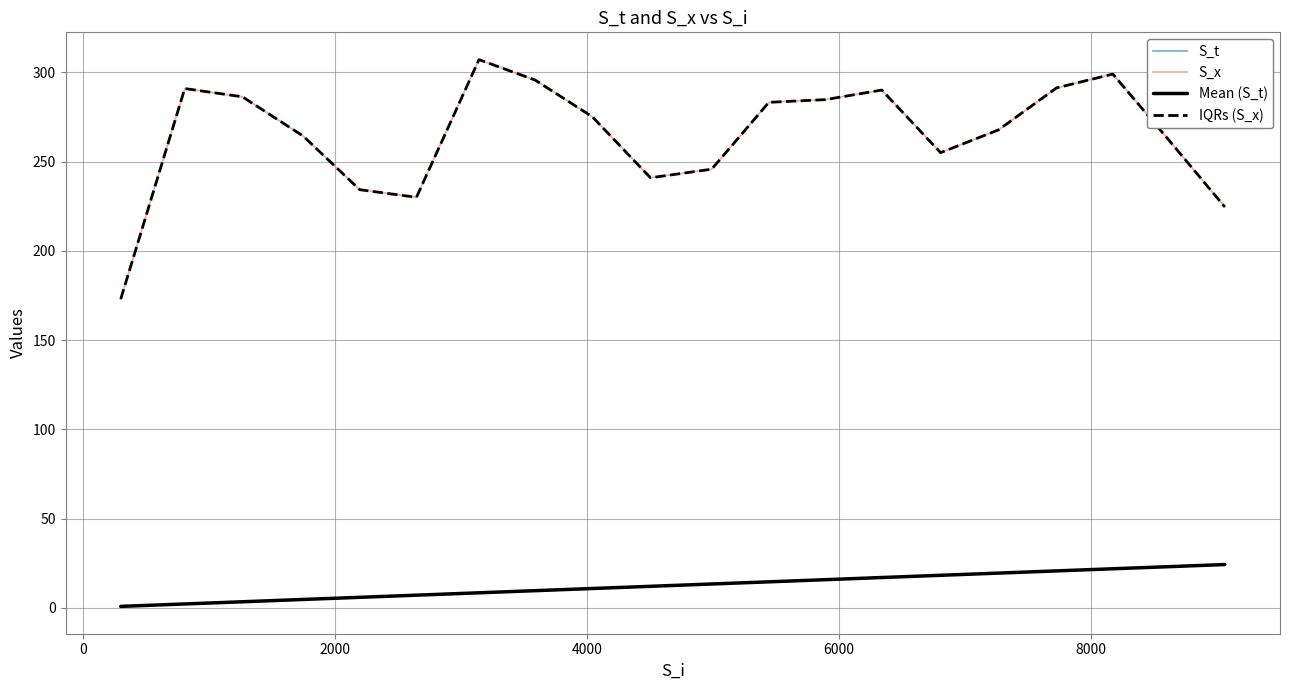

Reading right to left, extract all data points from this chart.

S_t: 24.3	23.1	21.9	20.7	19.5	18.2	17.0	15.8	14.6	13.4	12.1	10.8	9.6	8.4	7.1	5.9	4.7	3.4	2.2	0.8
S_x: 224.6	262.2	299.0	291.3	267.8	255.0	290.1	284.7	283.2	245.7	240.9	275.1	295.7	307.1	230.0	234.3	264.3	286.3	290.9	173.0
Mean (S_t): 24.3	23.1	21.9	20.7	19.5	18.2	17.0	15.8	14.6	13.4	12.1	10.8	9.6	8.4	7.1	5.9	4.7	3.4	2.2	0.8
IQRs (S_x): 224.6	262.2	299.0	291.3	267.8	255.0	290.1	284.7	283.2	245.7	240.9	275.1	295.7	307.1	230.0	234.3	264.3	286.3	290.9	173.0